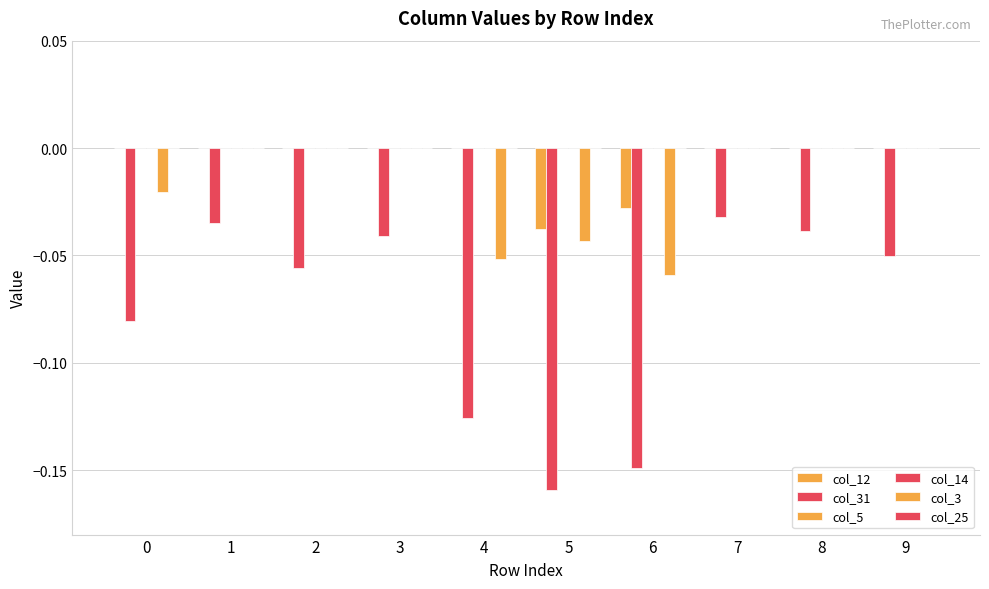

List the series in order of their peak value, highest first.

col_12, col_5, col_14, col_3, col_25, col_31